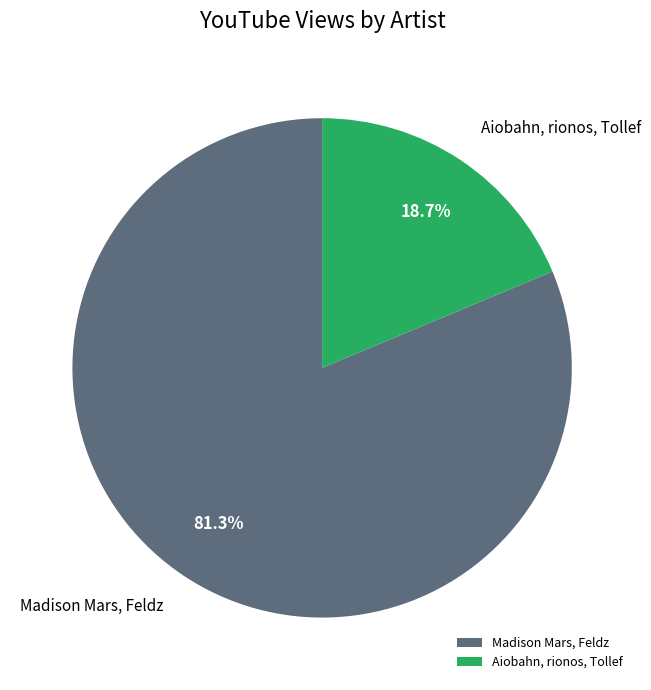

What is the ratio of the value at Madison Mars, Feldz to the value at Aiobahn, rionos, Tollef?

4.3